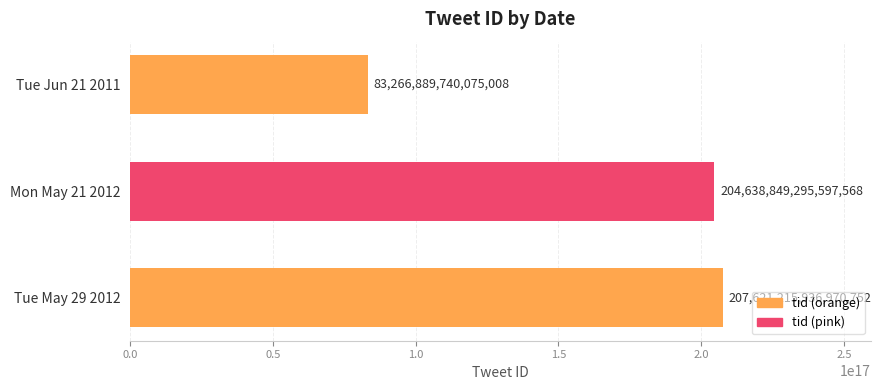

Count the number of categories in the chart.

3